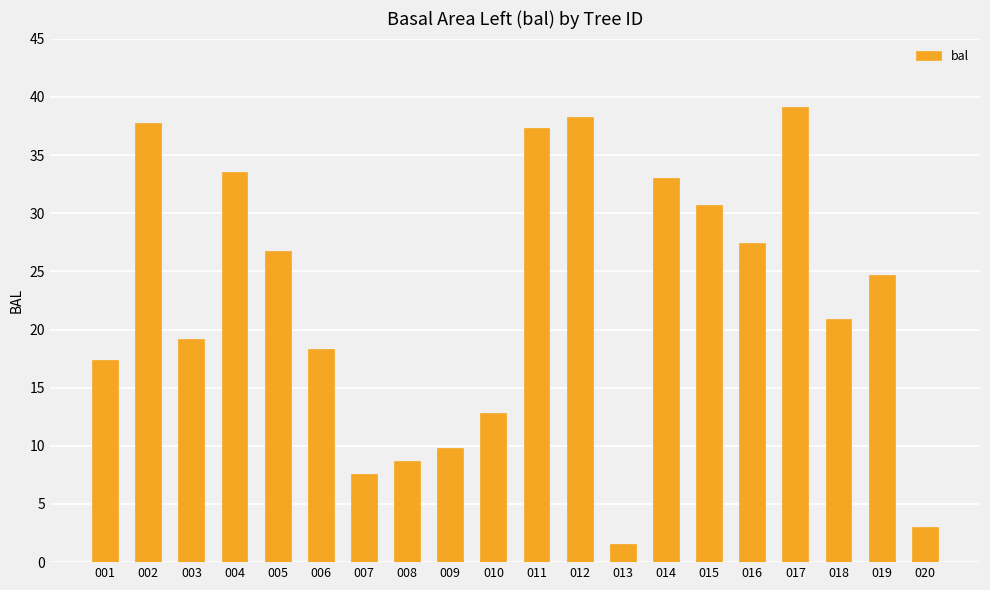

What is the average value?

22.4